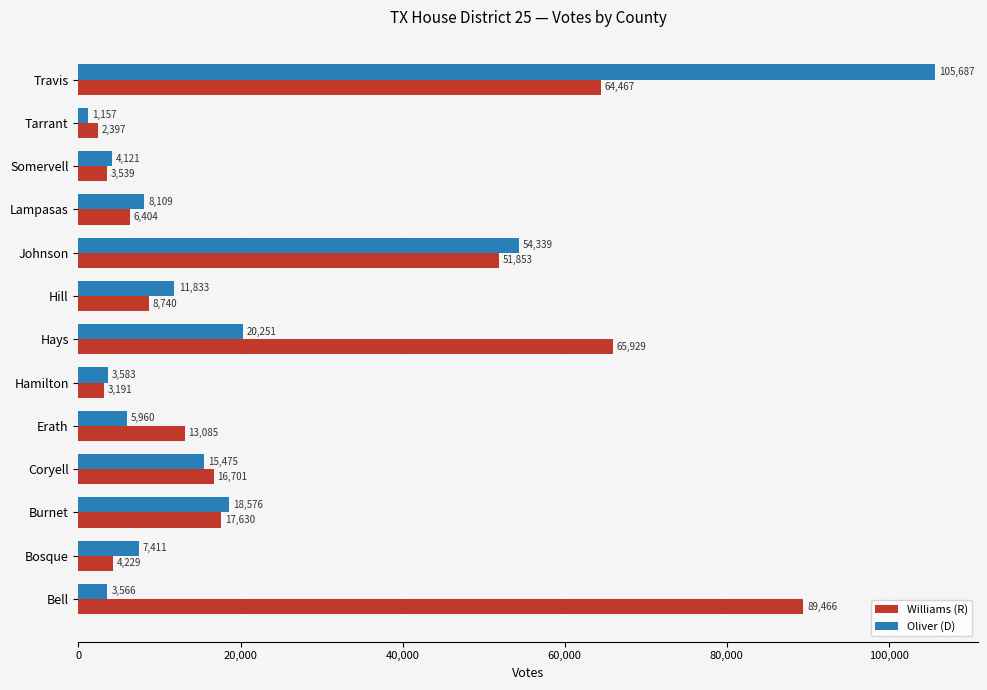

What is the sum of the Williams (R) values at Bosque and Lampasas?

10633